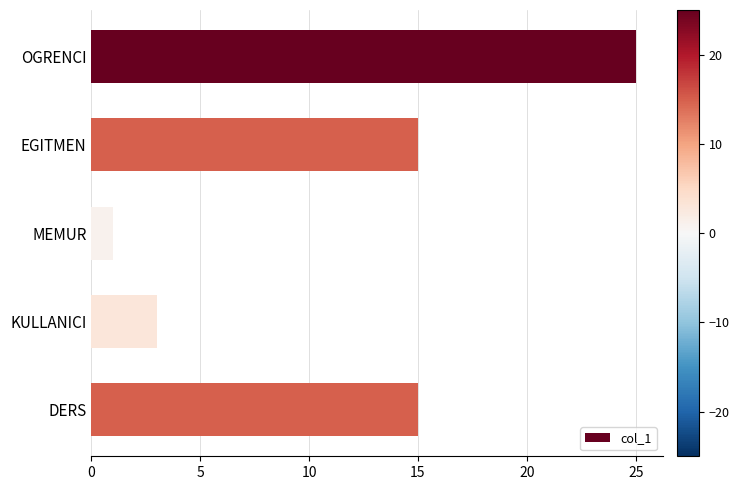

Is it true that the value at EGITMEN is 15?

True